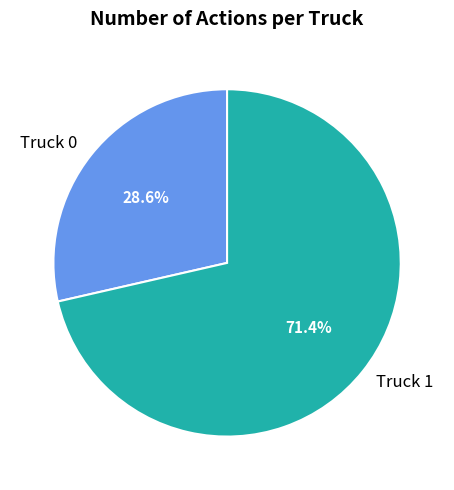

What is the largest slice in the pie chart?

Truck 1